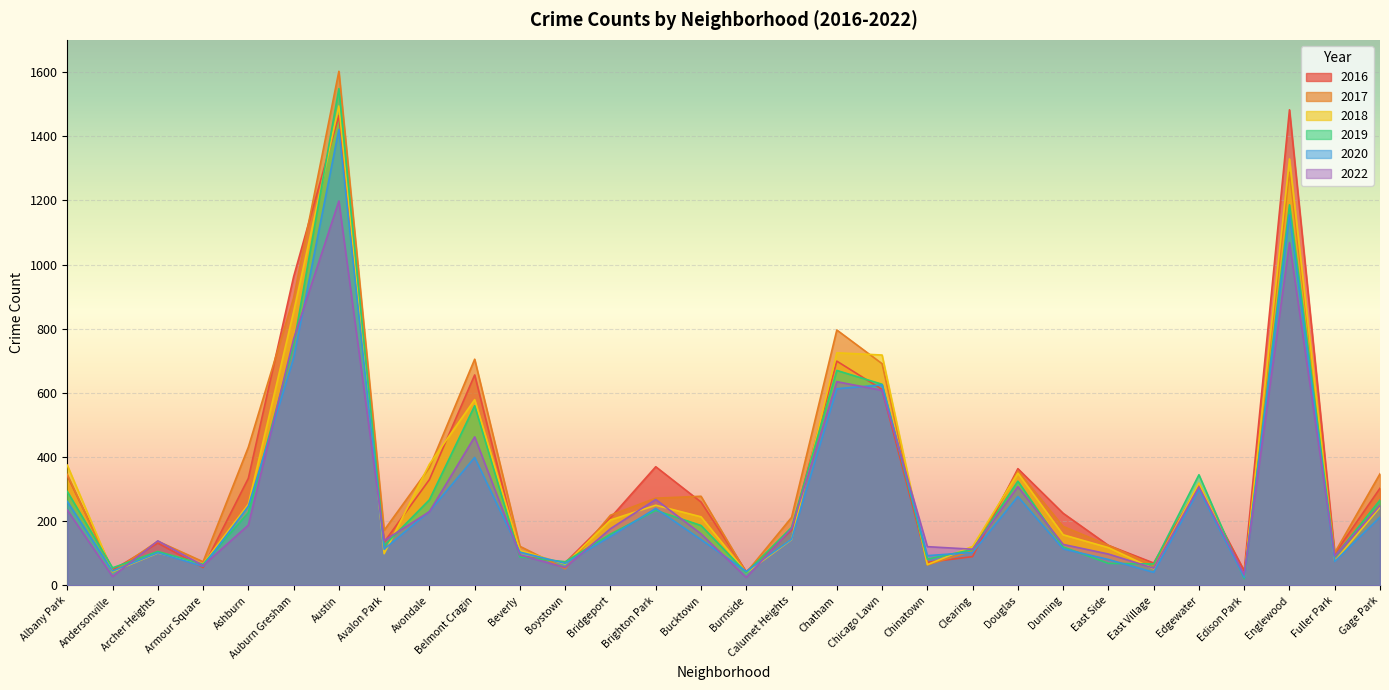

How many lines are shown in the chart?

6